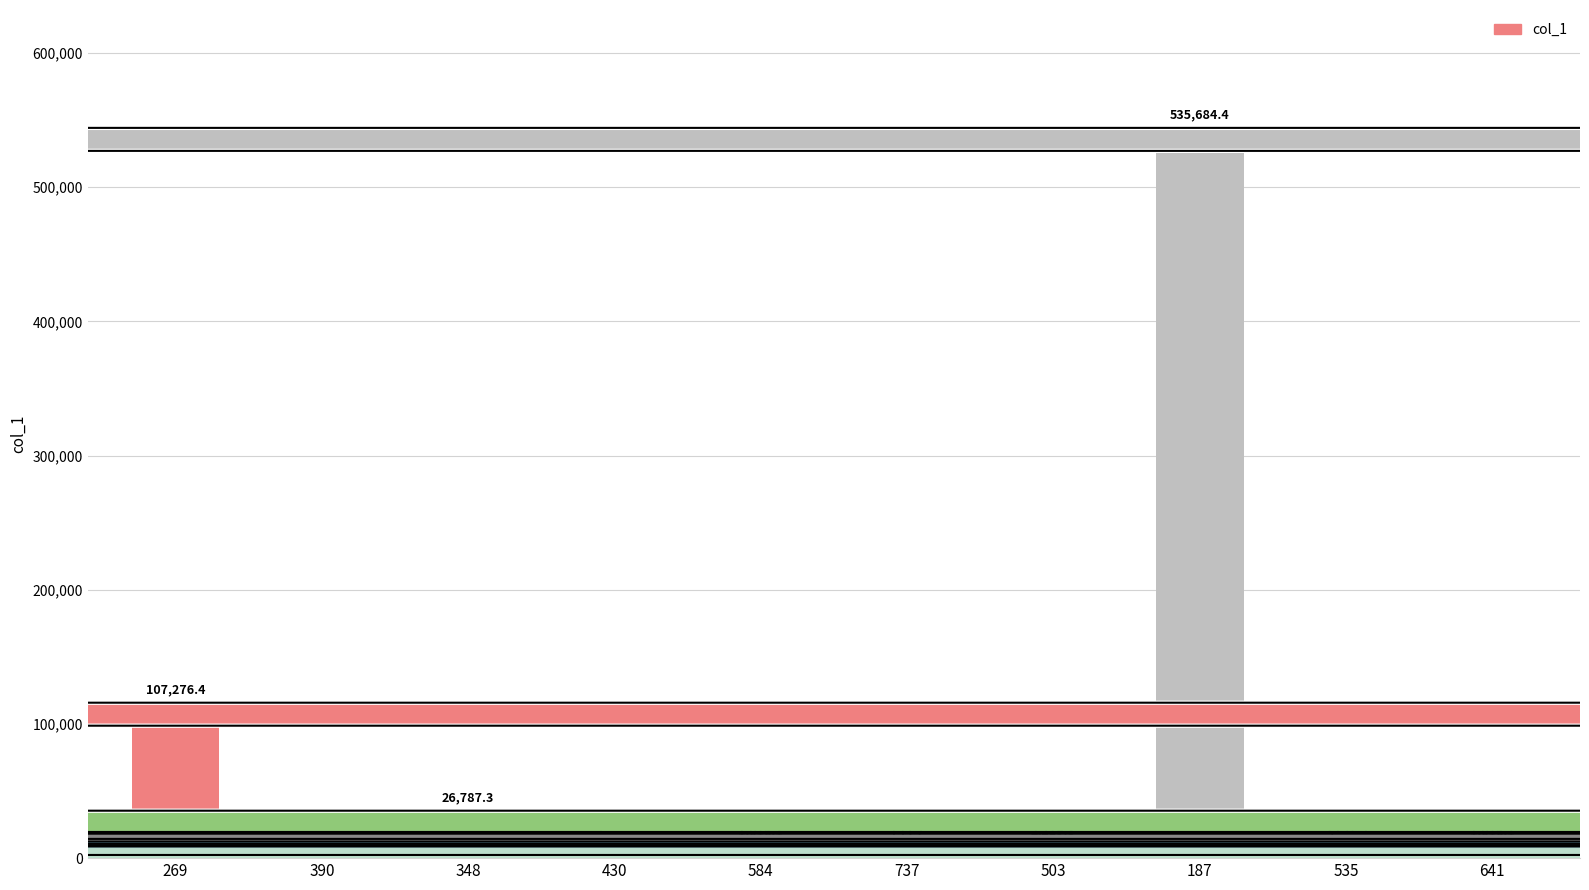

Which has a higher value, 390 or 430?

390